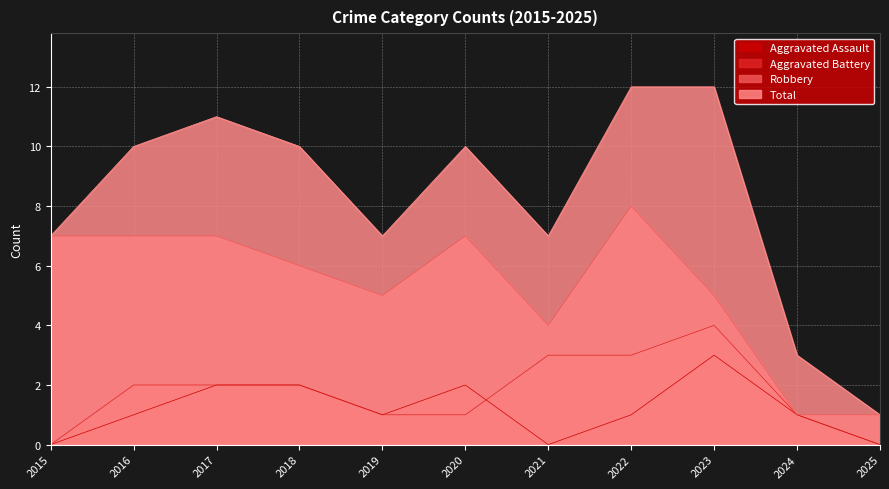

How many data points in Aggravated Assault are above 1?

4